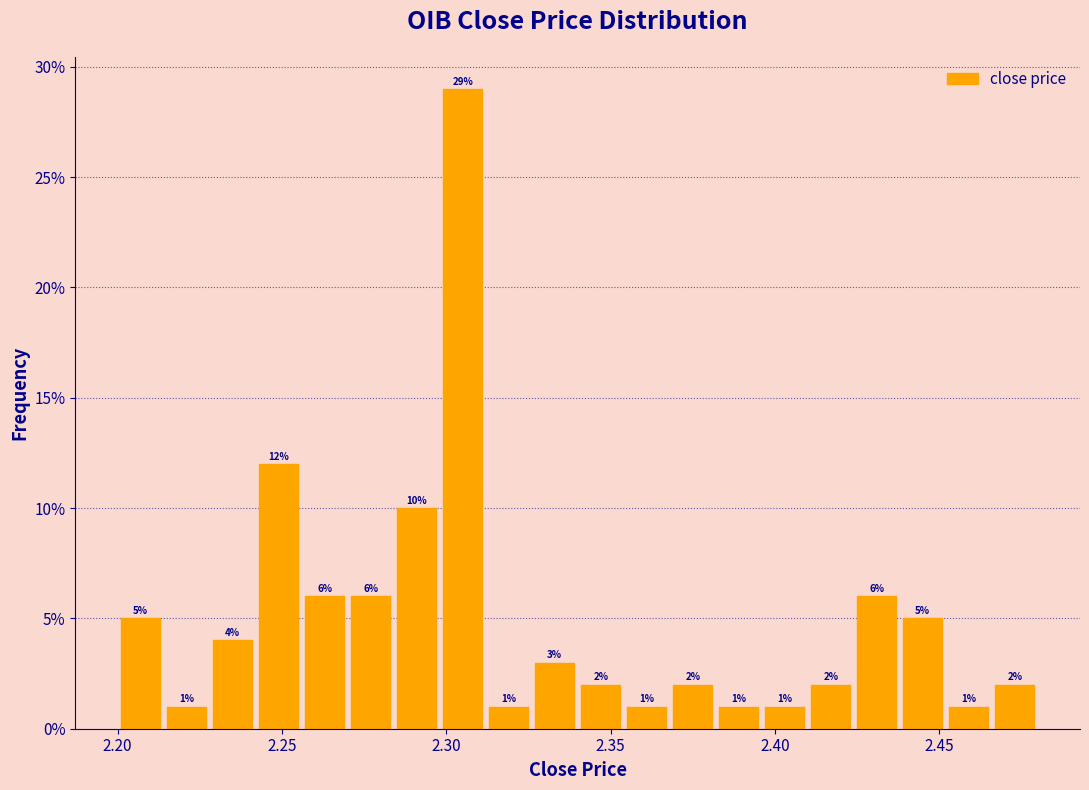

Around what value on the x-axis is the tallest bar? Give the approximate position of its centre, as read against the axis.

2.305